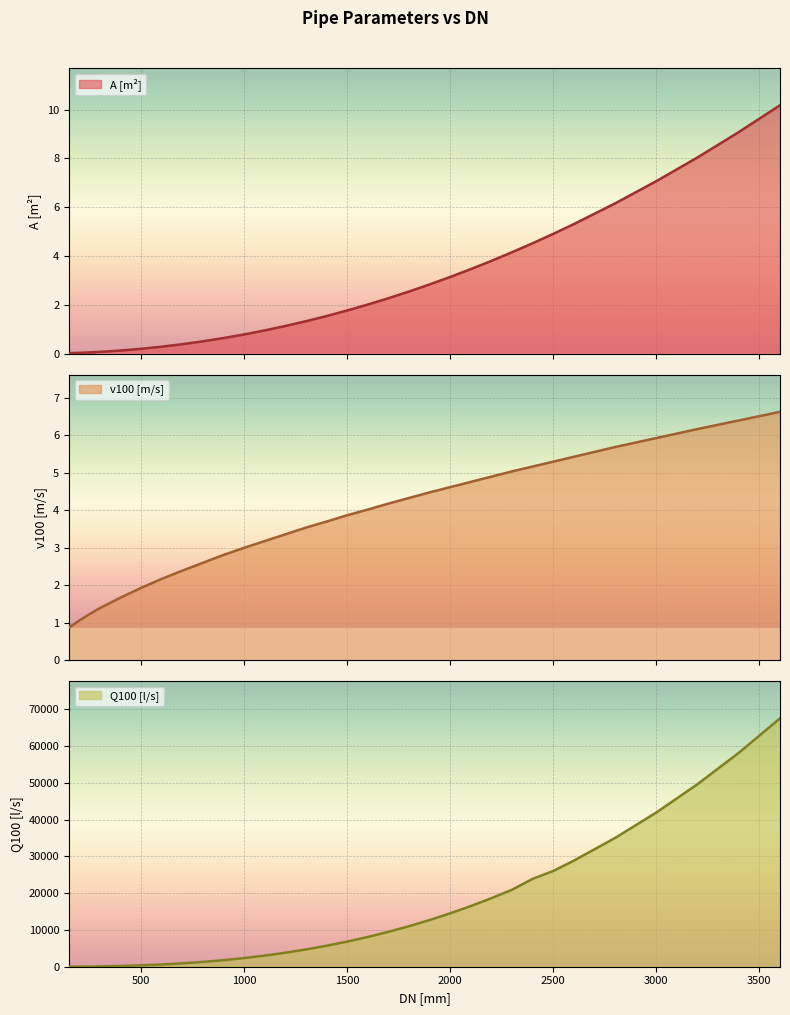

Which series changed the most between 1700 and 2600?

Q100 [l/s]